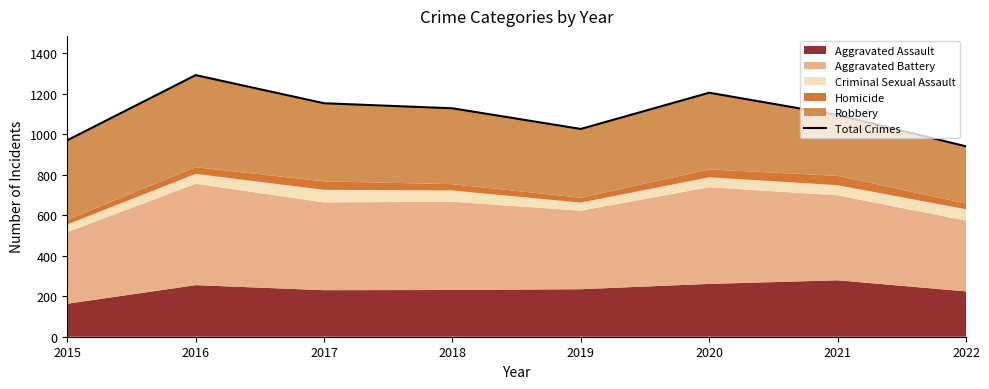

The chart shows a value of 1096 at 2021. True or false?

True